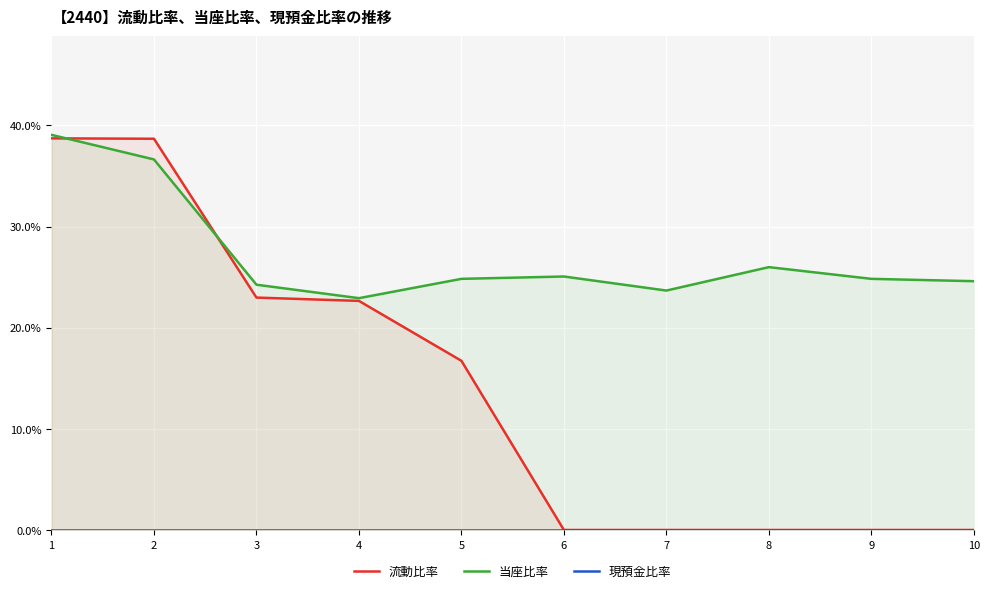

How many lines are shown in the chart?

3